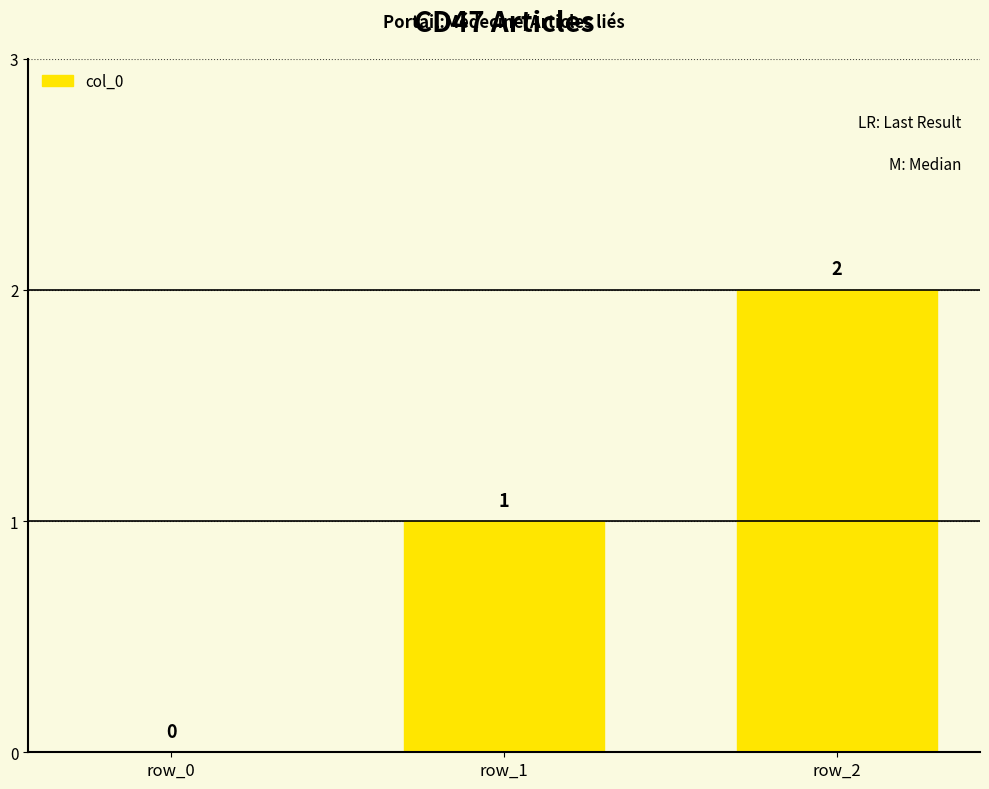

What is the maximum value shown in the chart?

2